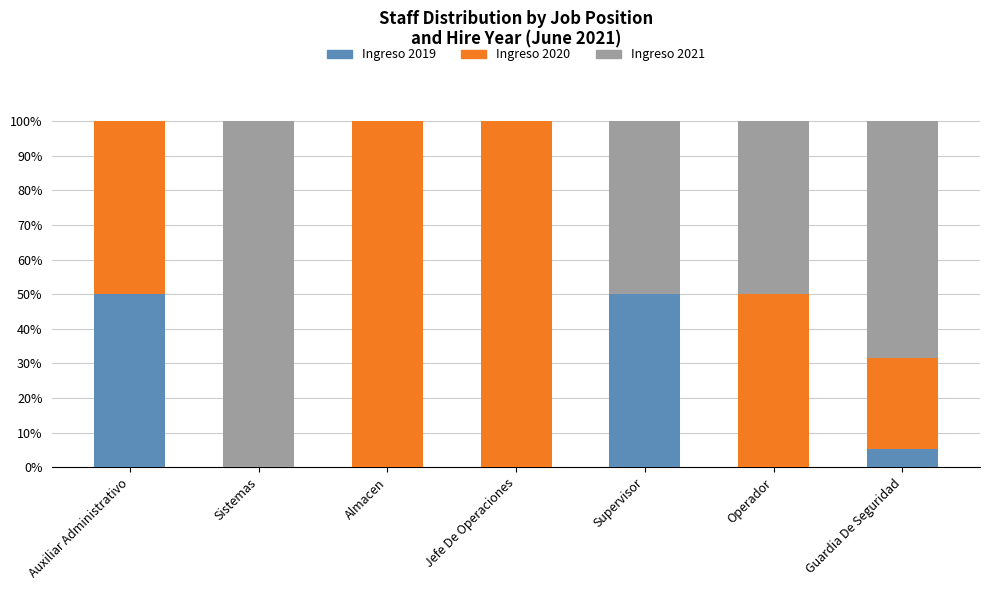

What is the total value across all series at Supervisor?

100.0